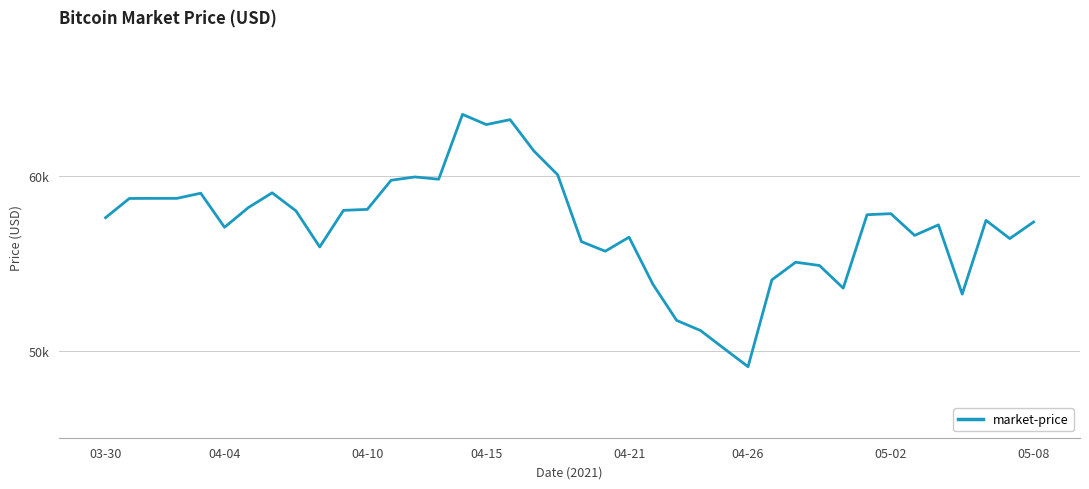

Does the chart display data point markers on the line(s)?

No